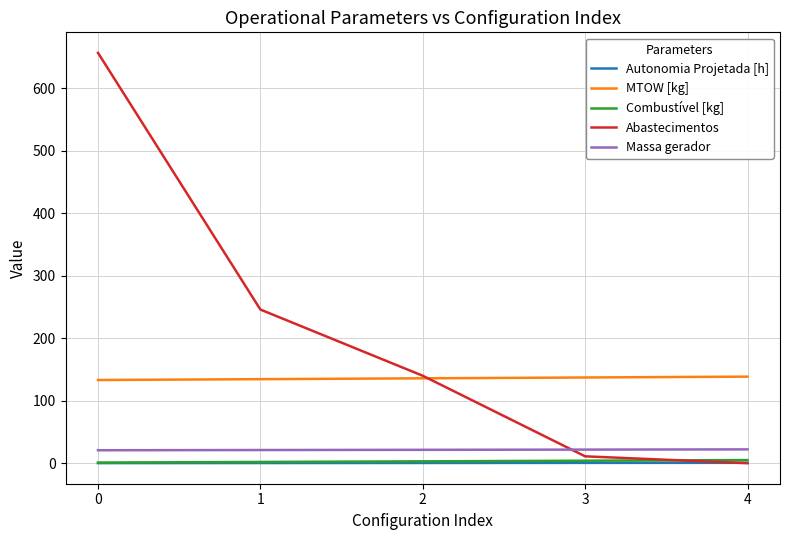

Which series has the widest spread of values?

Abastecimentos